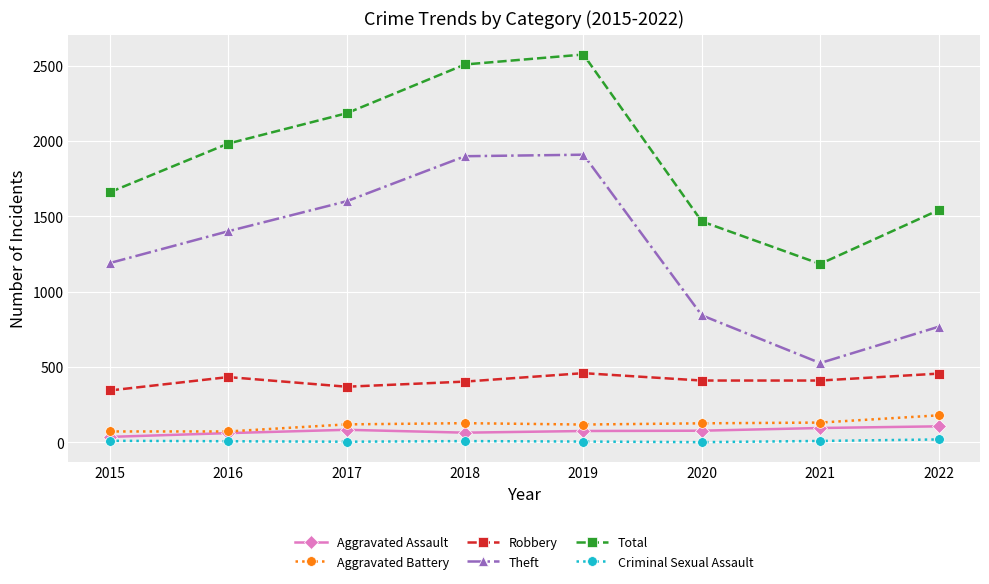

Which label corresponds to the largest value in the chart?

2019